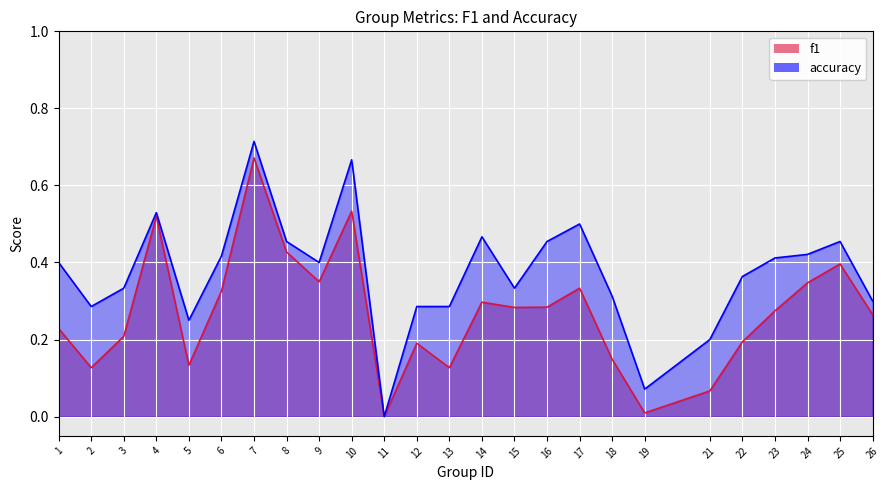

What is the value of the accuracy point at the 19th from the left?

0.1